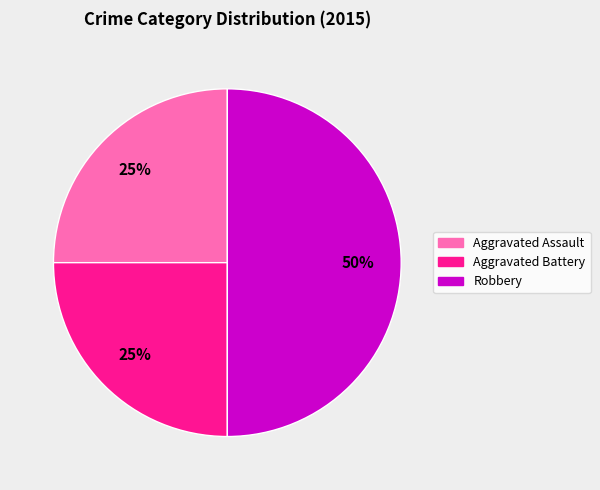

Approximately how many times larger is the value at Aggravated Battery compared to Robbery?

0.5